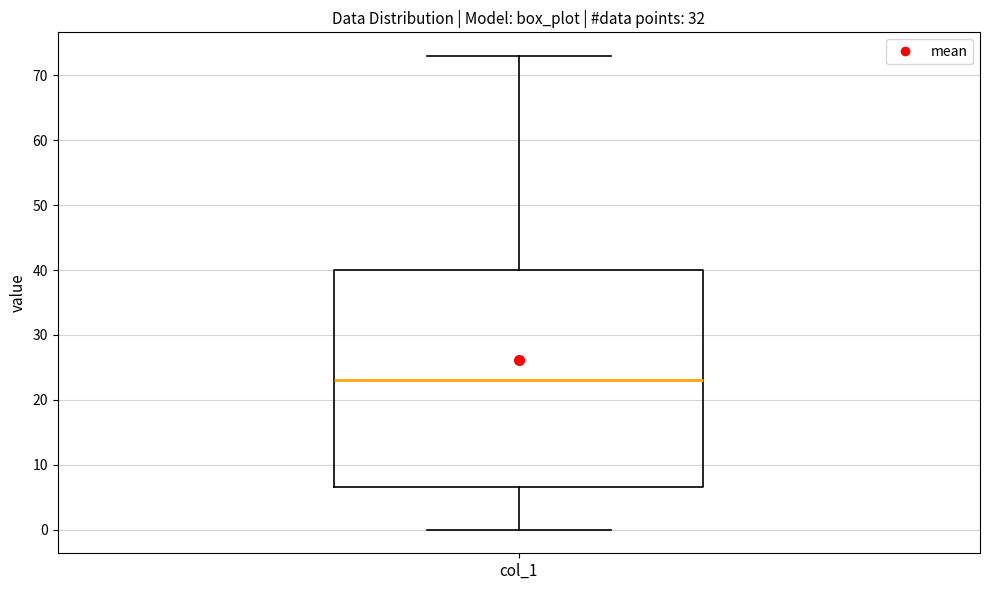

Where does the median line of the box for col_1 sit on the y-axis? The values are not printed on the chart, so give them approximately, as read against the axis.

23